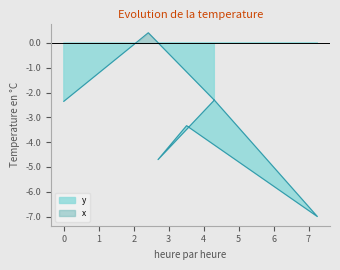

Reading right to left, list all the values displayed in this chart.

-2.3	-4.7	-3.3	-7.0	-2.3	0.4	-0.1	-2.4